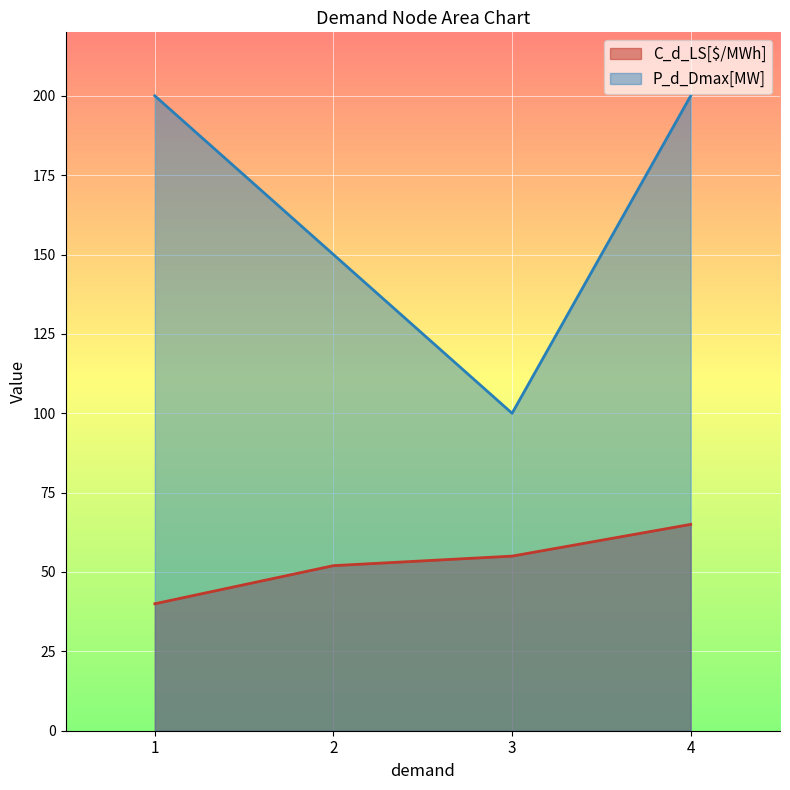

At which category does P_d_Dmax[MW] reach its first local valley?

3